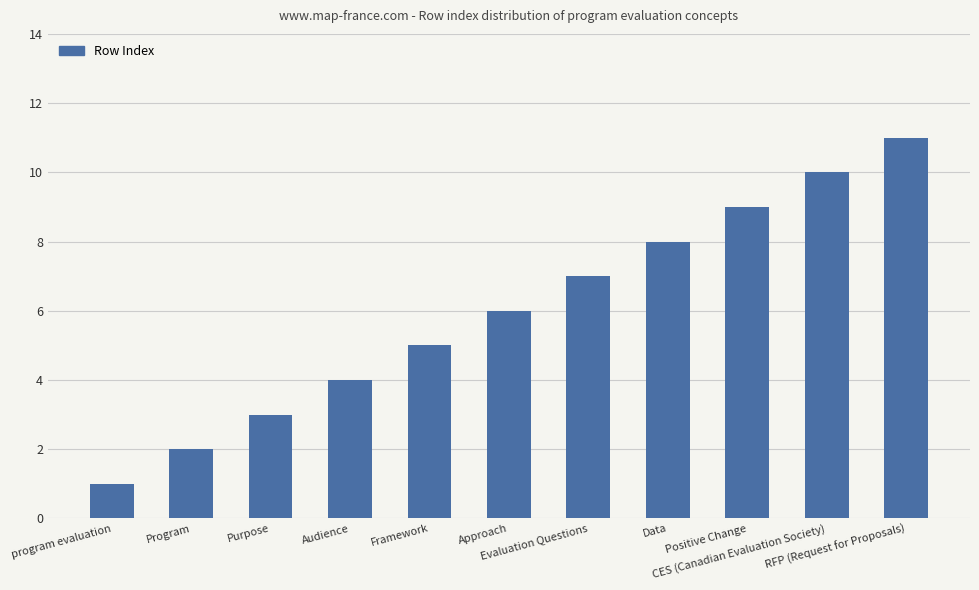

True or false: the data shows 2 at Program.

True